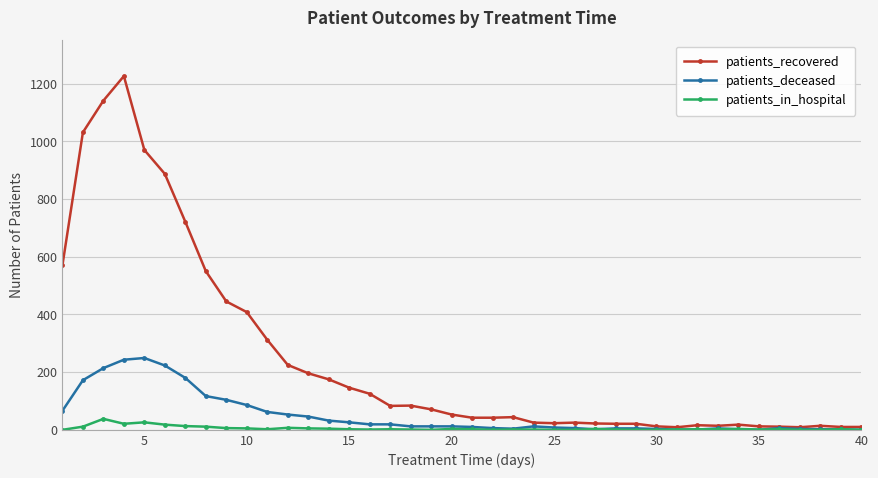

Which series has the widest spread of values?

patients_recovered